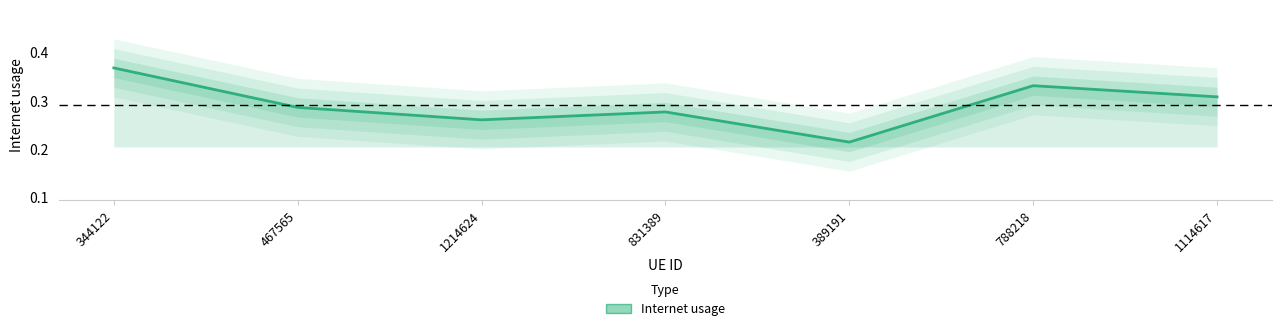

The value at 389191 is 0.3. True or false?

False